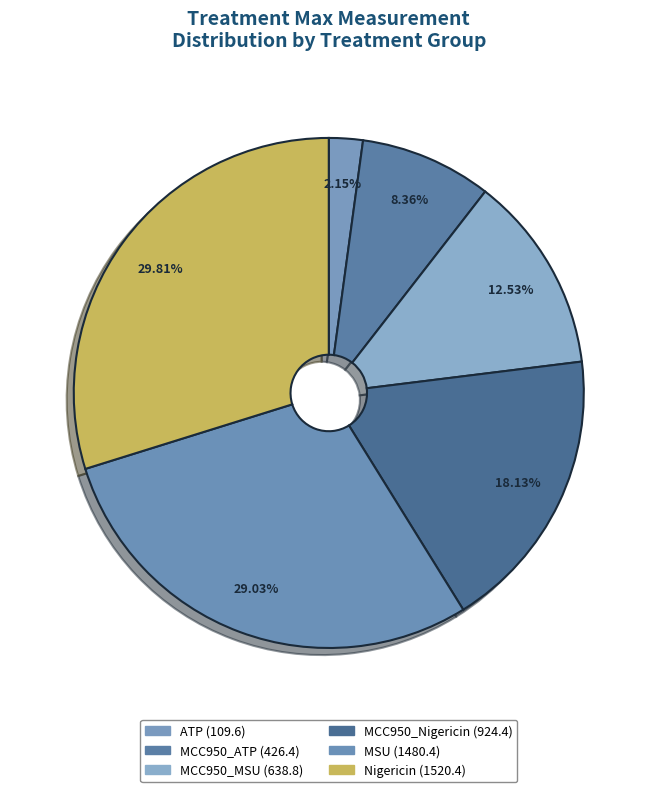

Does MSU represent more than half of the total?

No